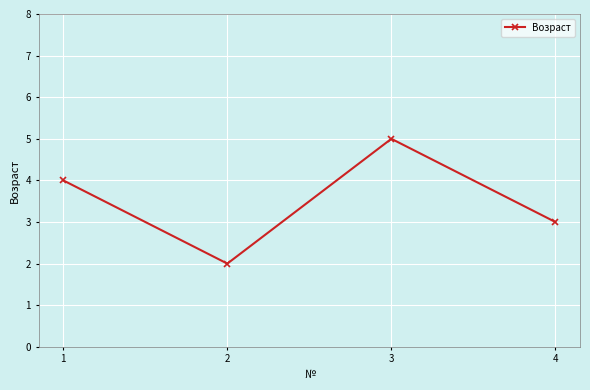

How many categories are shown in the chart?

4